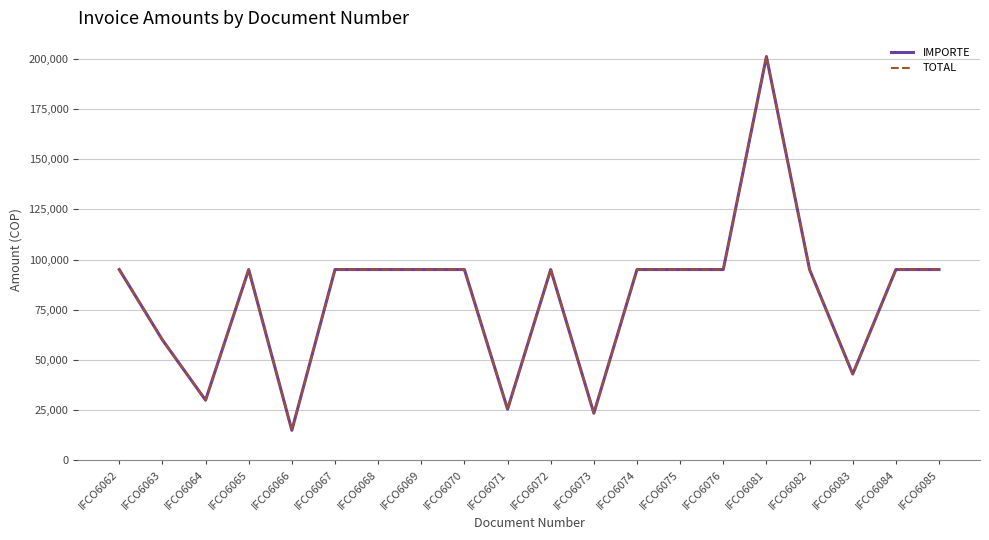

What is the sum of the TOTAL values at IFCO6081 and IFCO6084?

296000